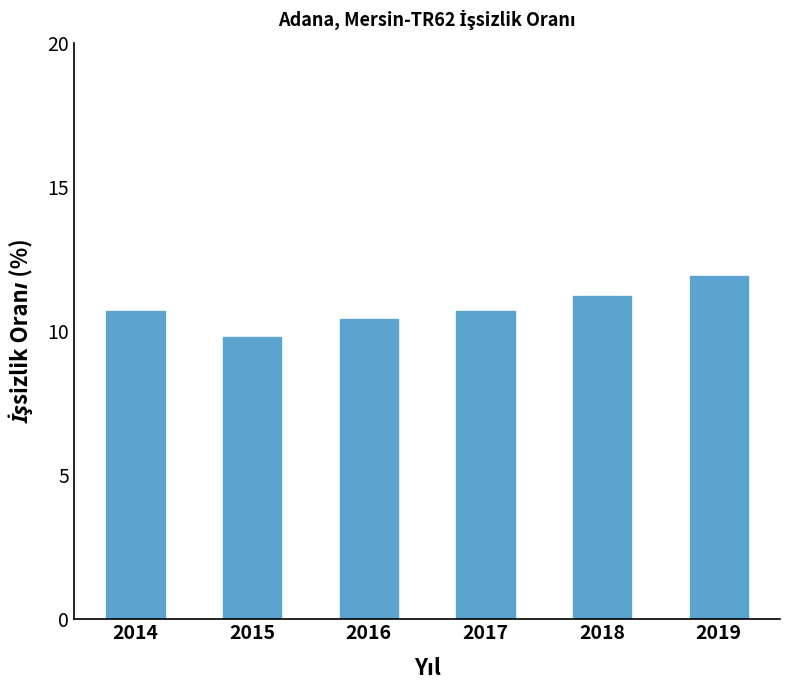

What is the maximum value shown in the chart?

11.9